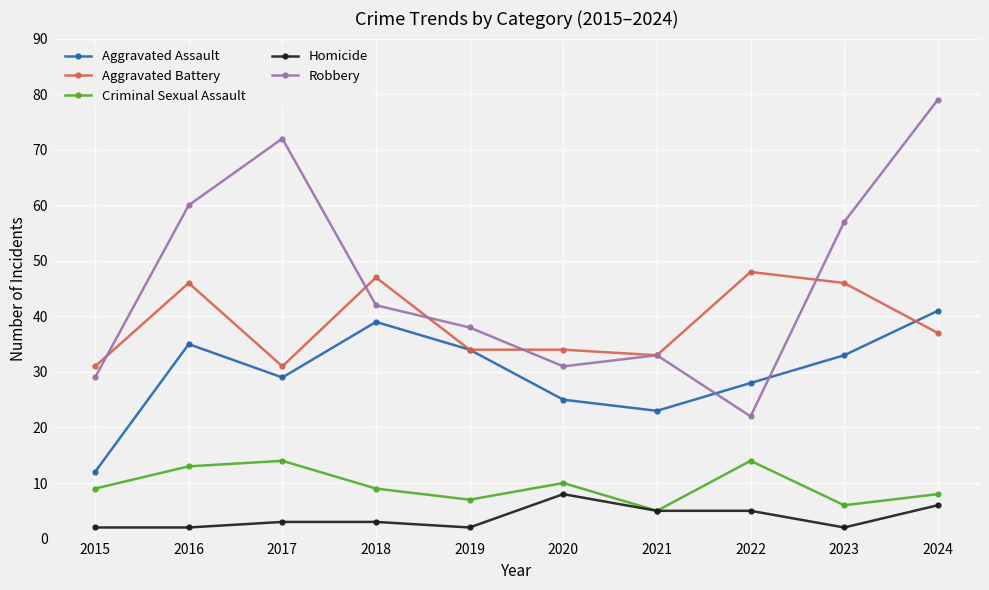

Rank the series at 2022 from lowest to highest value.

Homicide, Criminal Sexual Assault, Robbery, Aggravated Assault, Aggravated Battery